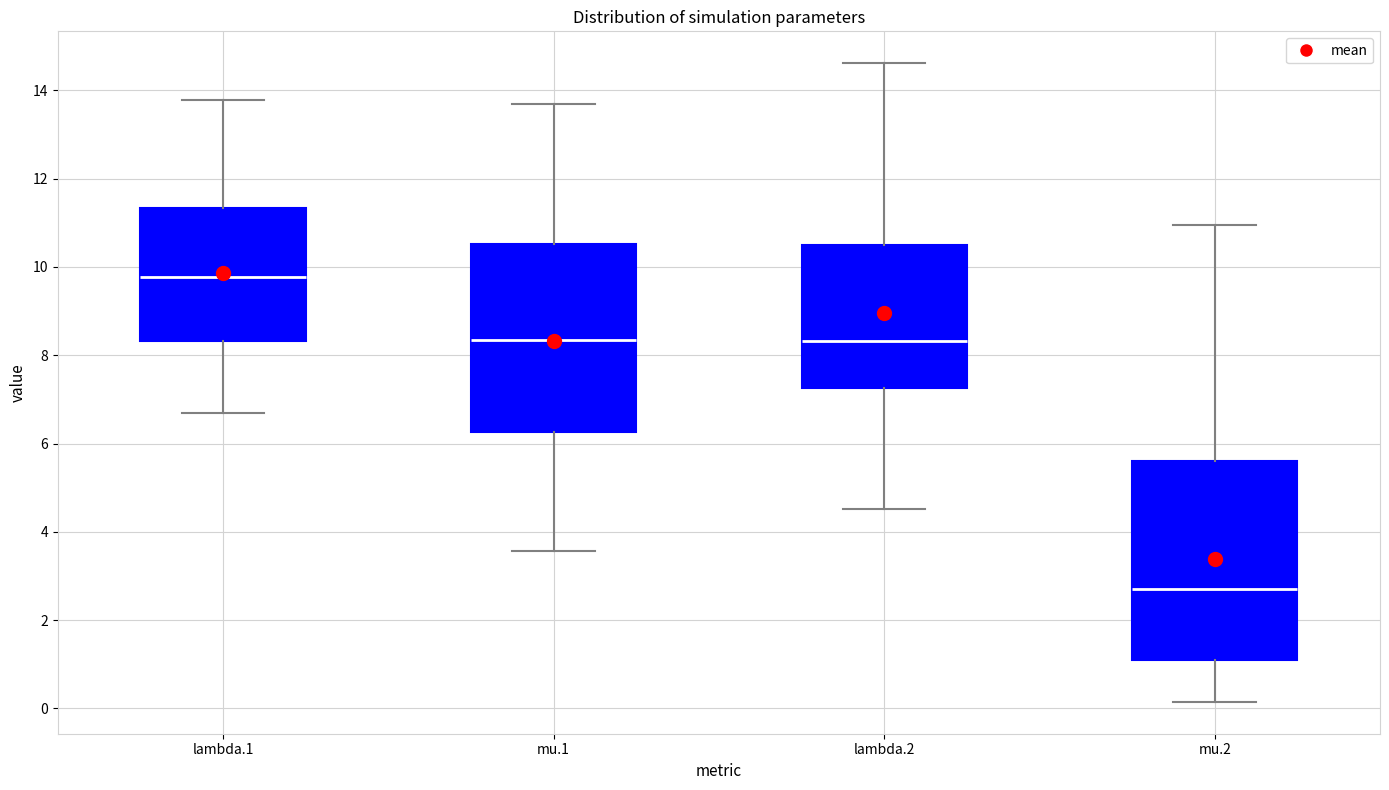

Reading left to right, read every box against the y-axis: the position of its median line, the range the box covers, and the ends of its whiskers. The values are not printed on the chart, so give them approximately, as read against the axis.

lambda.1: median 9.8, box 8.4 to 11.4, whiskers 6.8 to 13.8
mu.1: median 8.4, box 6.2 to 10.6, whiskers 3.6 to 13.6
lambda.2: median 8.4, box 7.2 to 10.6, whiskers 4.6 to 14.6
mu.2: median 2.8, box 1.2 to 5.6, whiskers 0.2 to 11.0